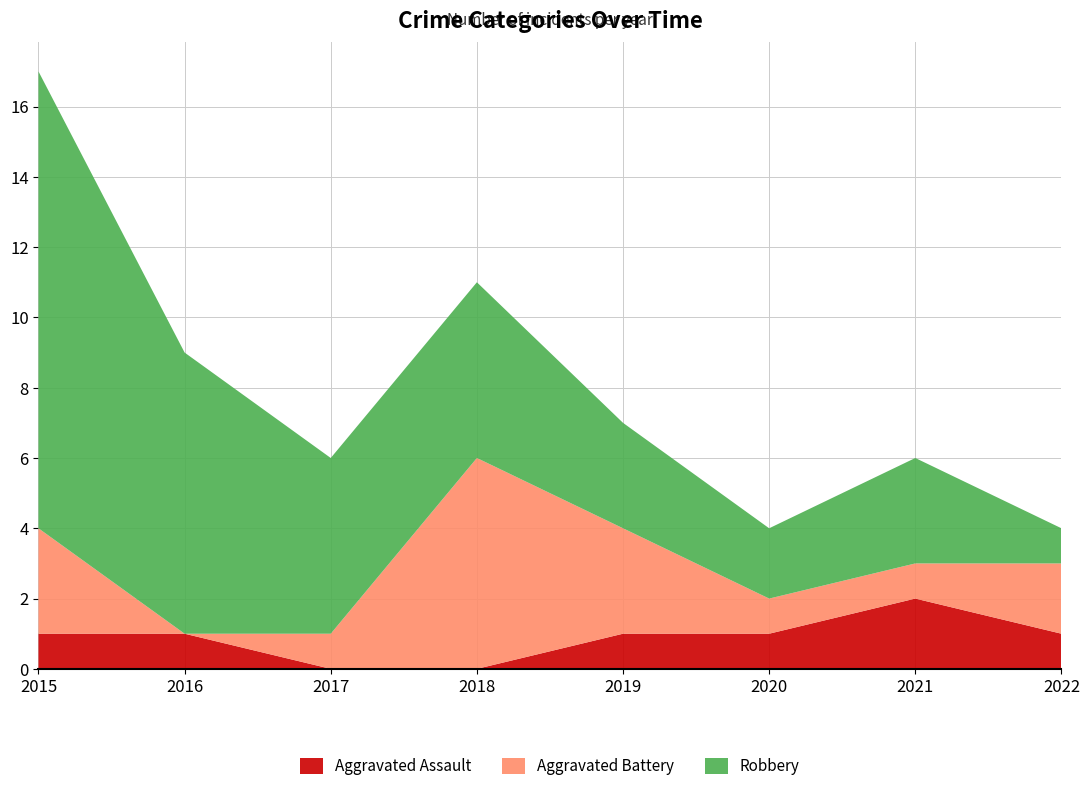

Reading left to right, list all the values displayed in this chart.

Aggravated Assault: 2015=1	2016=1	2017=0	2018=0	2019=1	2020=1	2021=2	2022=1
Aggravated Battery: 2015=3	2016=0	2017=1	2018=6	2019=3	2020=1	2021=1	2022=2
Robbery: 2015=13	2016=8	2017=5	2018=5	2019=3	2020=2	2021=3	2022=1